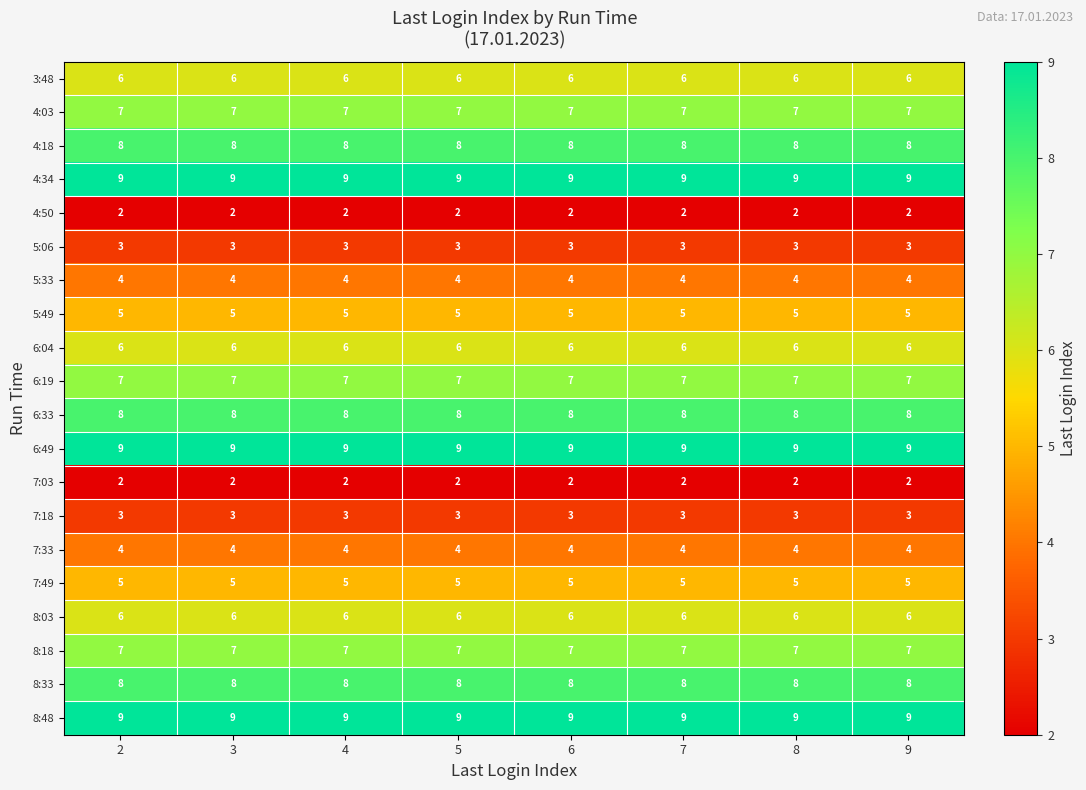

What is the sum of all 4:34 values?

72